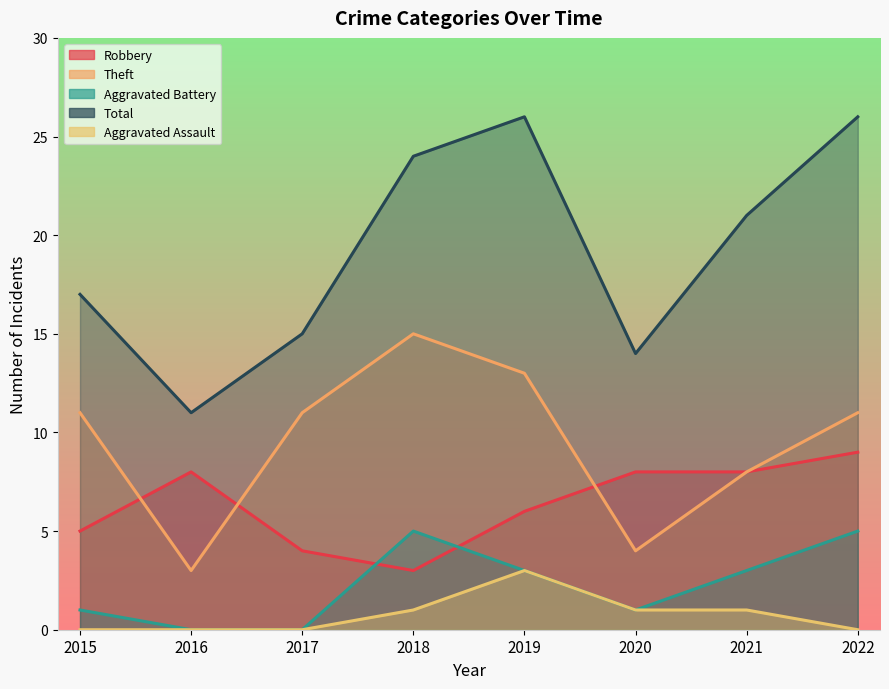

At how many categories does at least one series exceed 5?

8